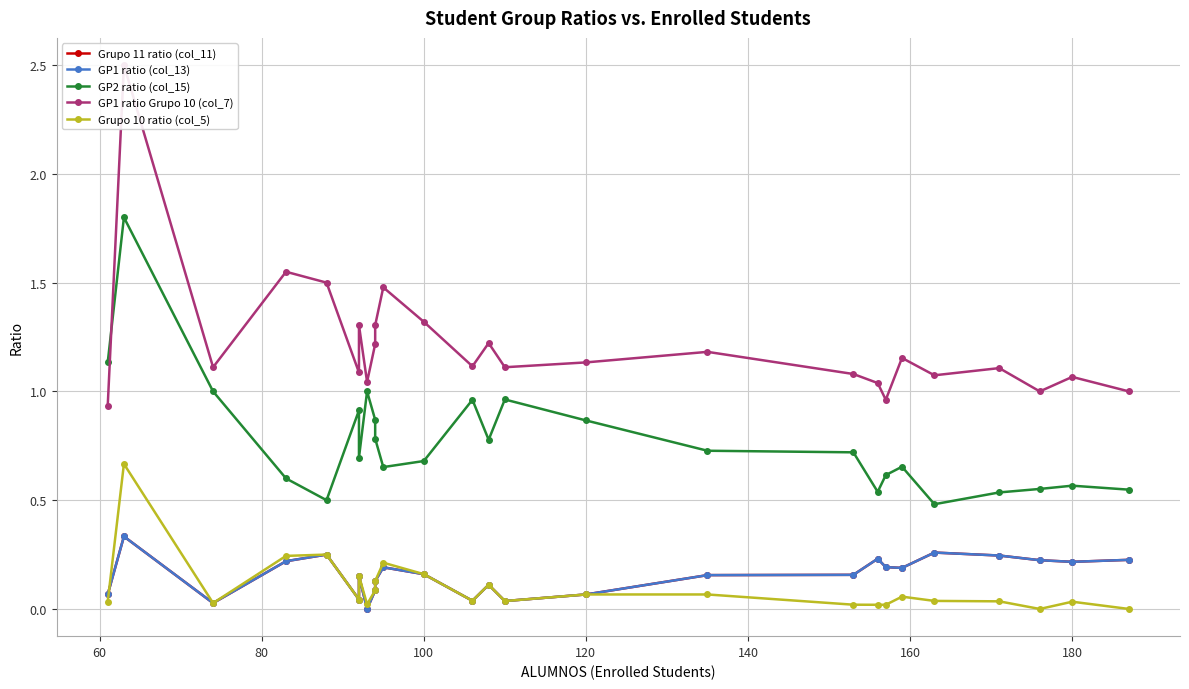

What is the difference between the maximum and minimum values in the GP1 ratio (col_13) series?

0.3